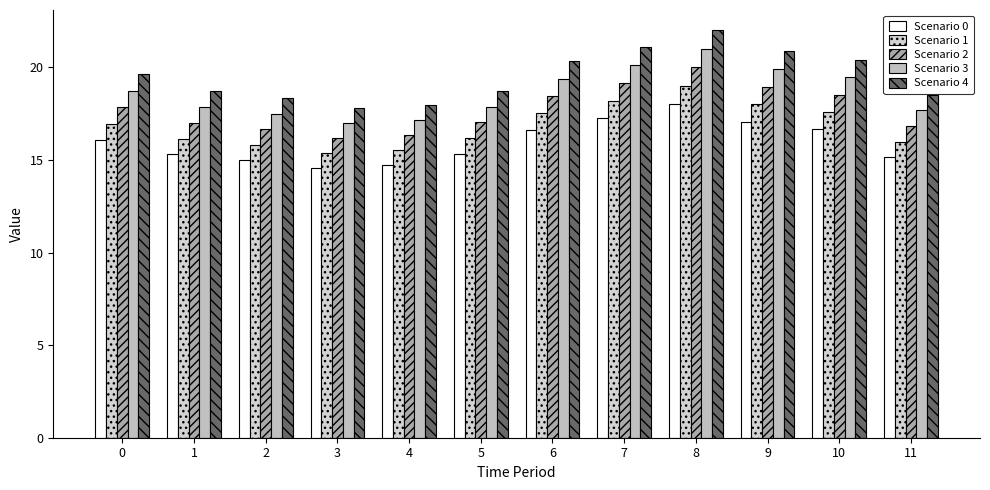

Is it true that Scenario 4 equals 33.4 at 9?

False